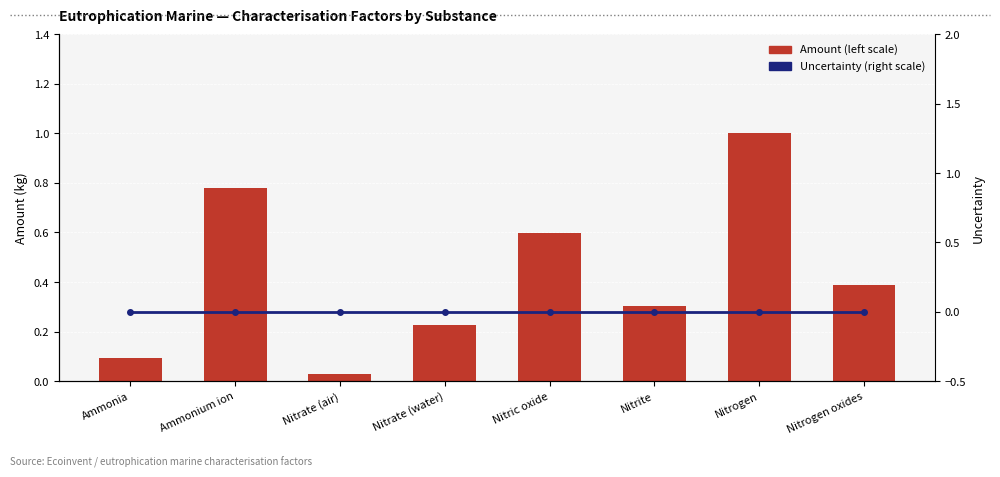

What is the sum of all Amount (left scale) values?

3.4